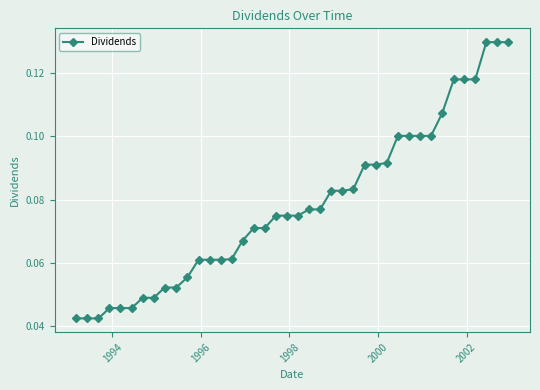

How many values are between 0 and 1?

40